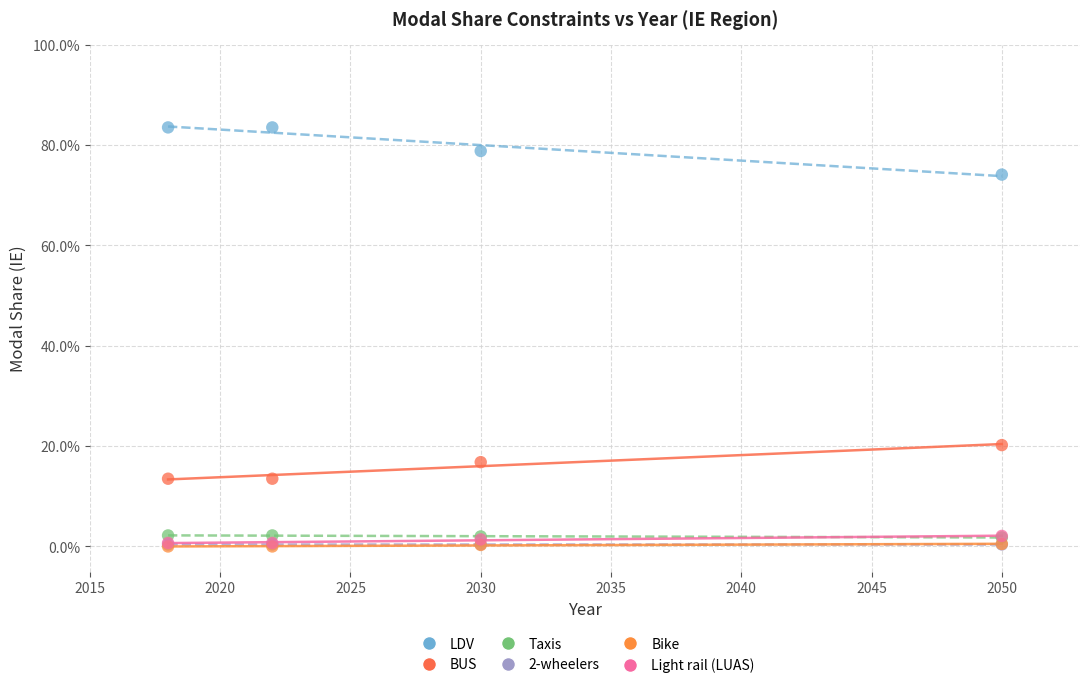

What are all the series names shown in the legend?

LDV, BUS, Taxis, 2-wheelers, Bike, Light rail (LUAS)